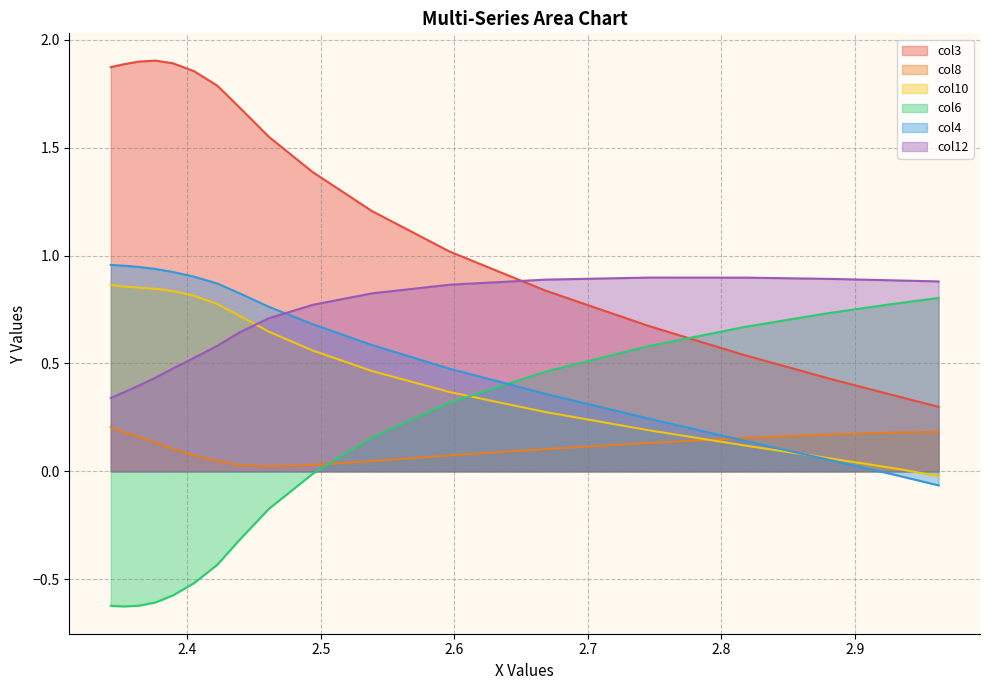

Which series has the largest total across all categories?

col3